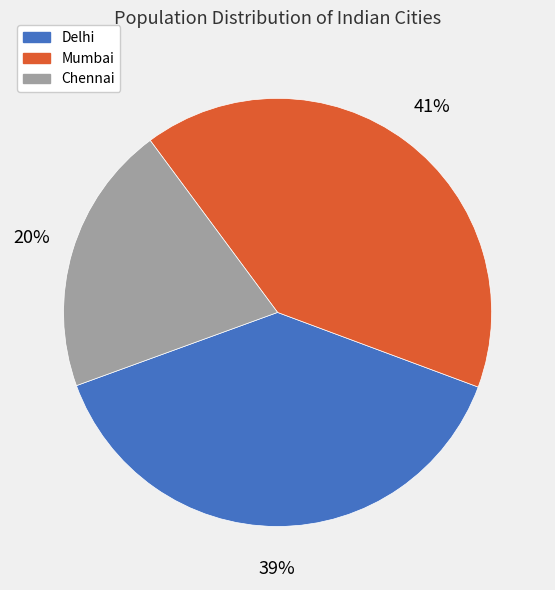

Do Delhi and Chennai together represent more than half of the pie?

Yes